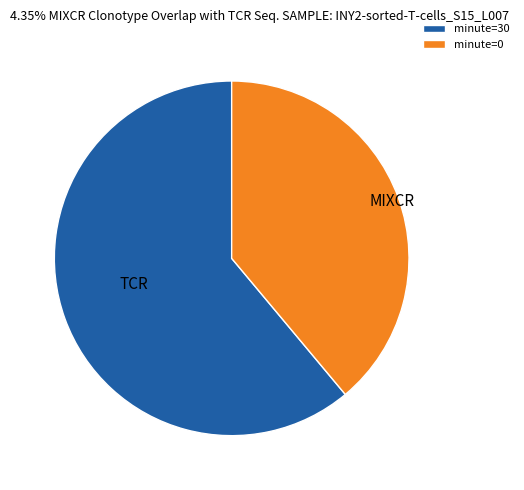

Is it true that minute=0 is 39% of the pie?

True